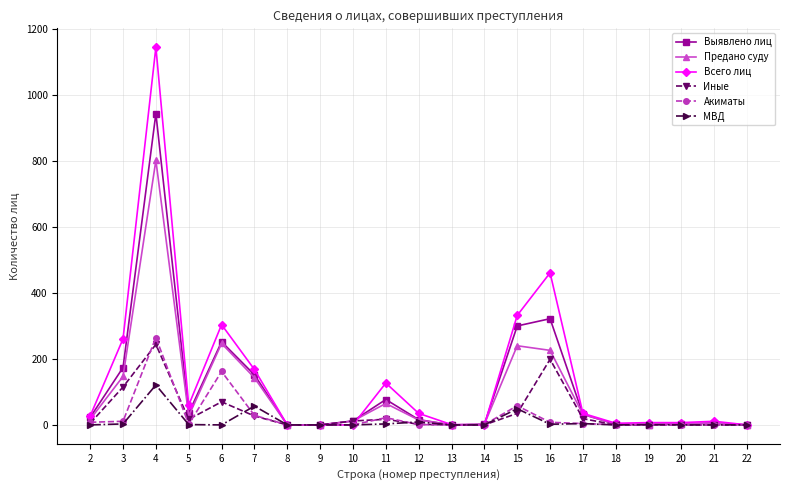

Which series has the largest range (max minus min)?

Всего лиц